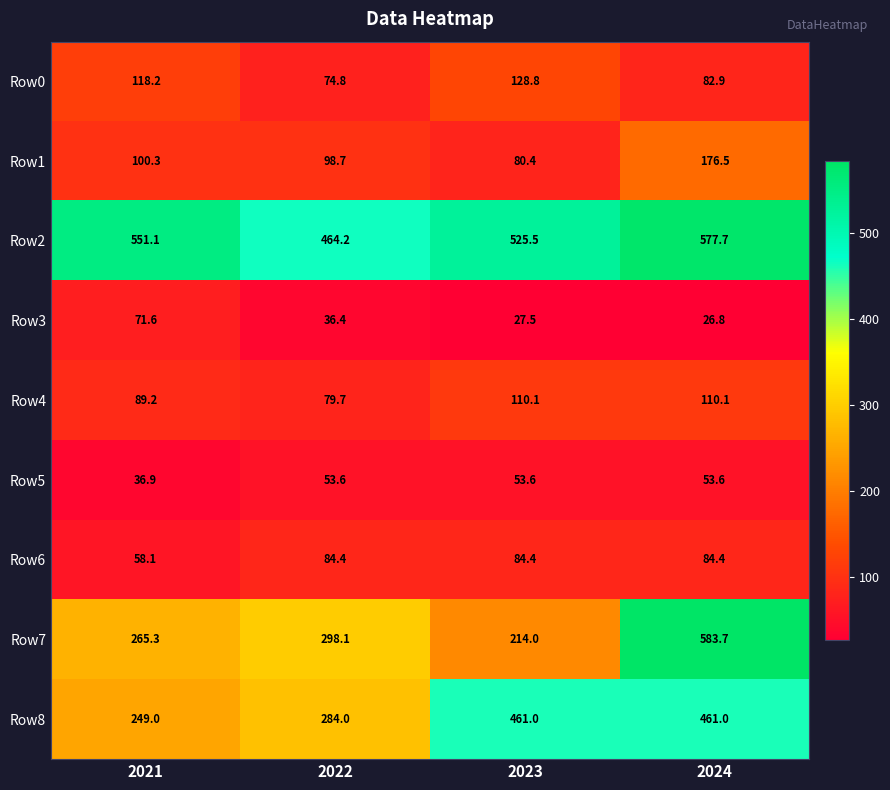

Is the value of Row7 at 2022 greater than the value of Row0 at 2021?

Yes